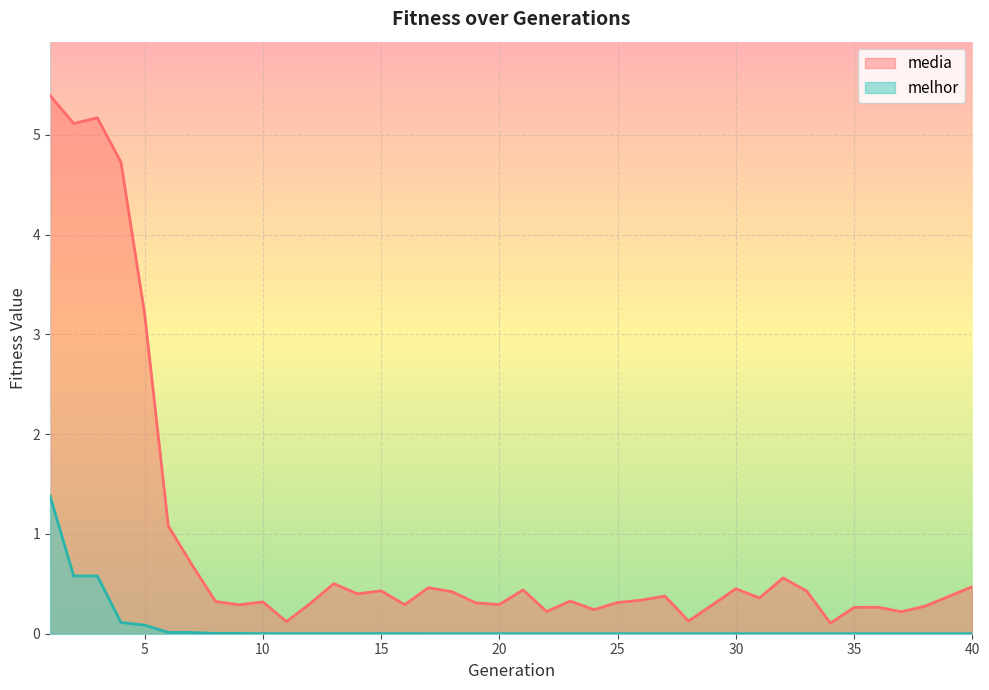

True or false: media has a value of 0.4 at 18.

True